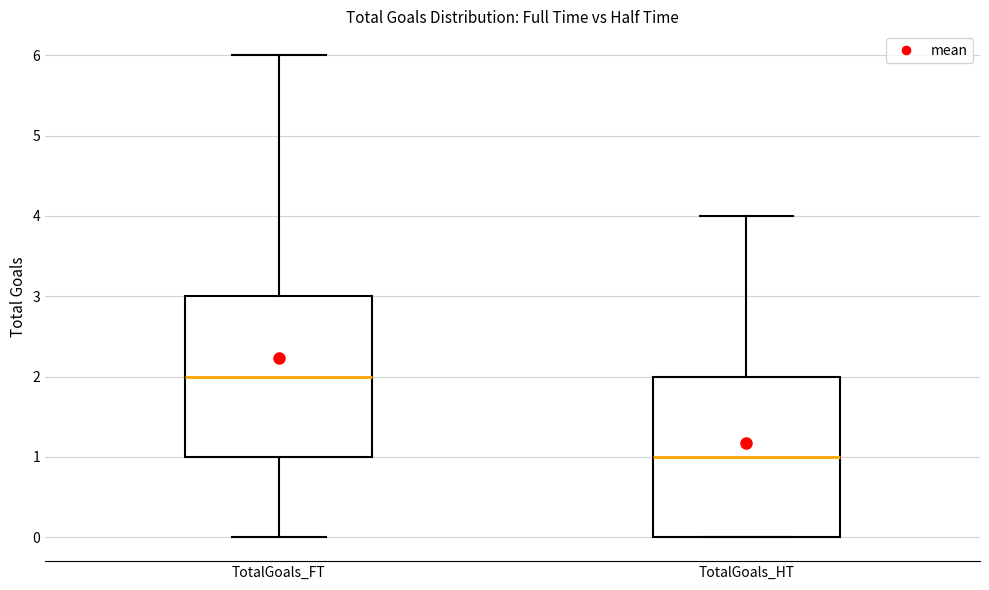

Which box has the highest median line?

TotalGoals_FT